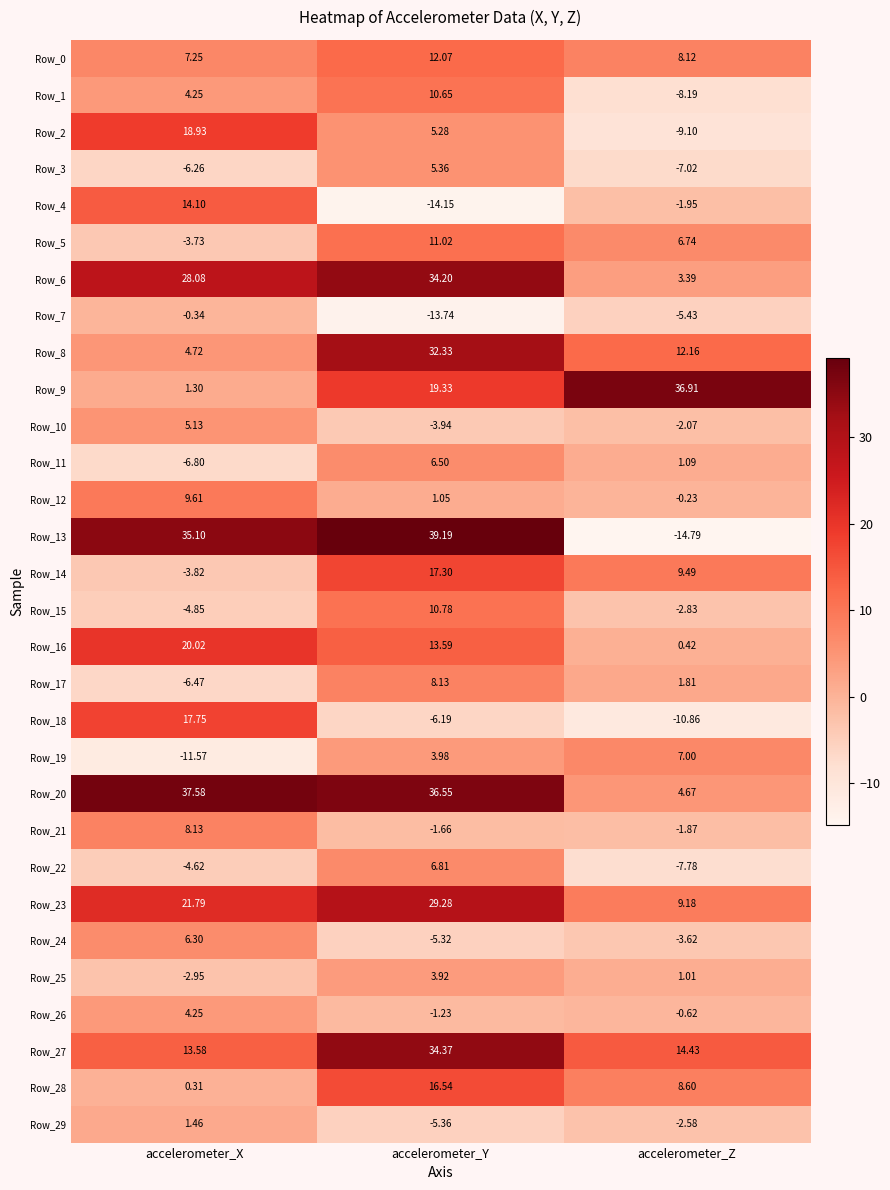

List the labels in order of Row_14 value, largest first.

accelerometer_Y, accelerometer_Z, accelerometer_X